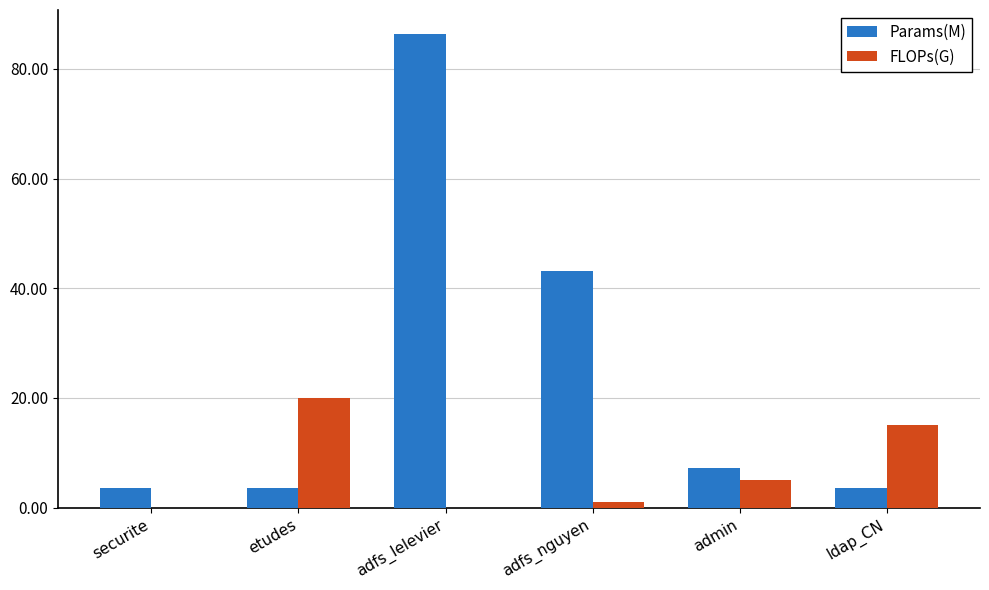

The value of Params(M) at securite is 3.6. True or false?

True